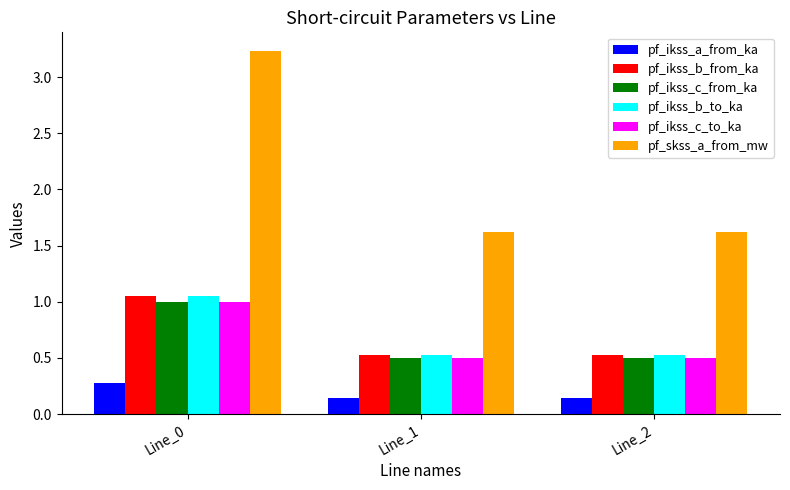

What is the difference between the highest and lowest values at Line_1?

1.5